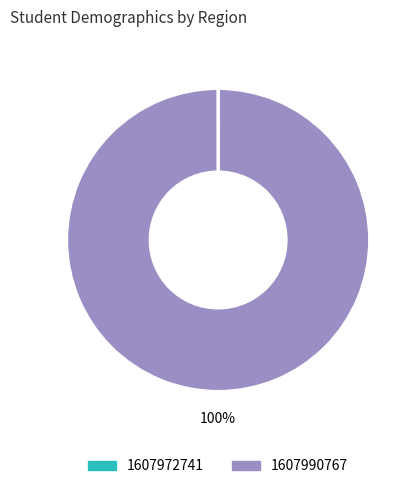

To the nearest percent, what is the average slice percentage?

50%